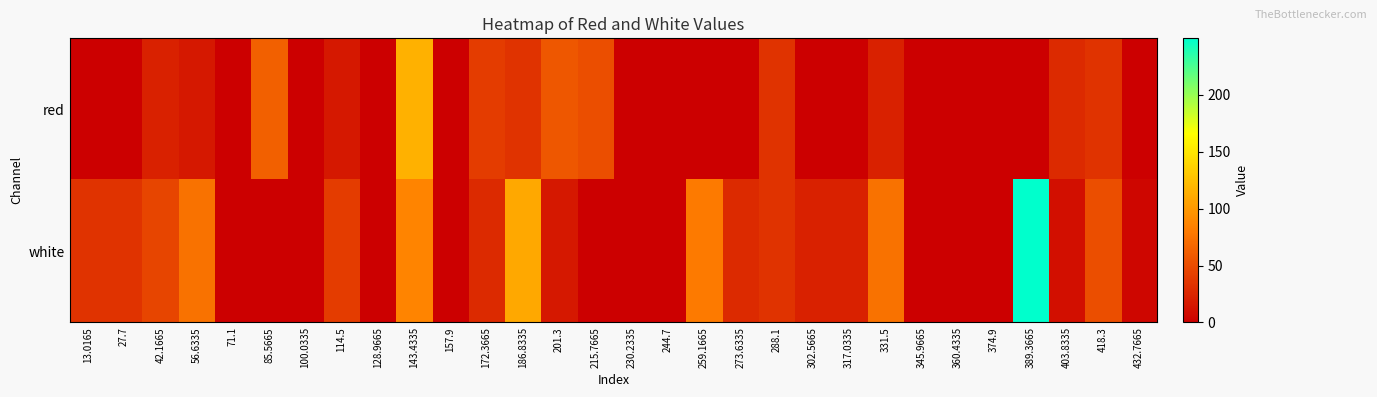

What is the spread (max minus min) of values at 85.5665?

62.7